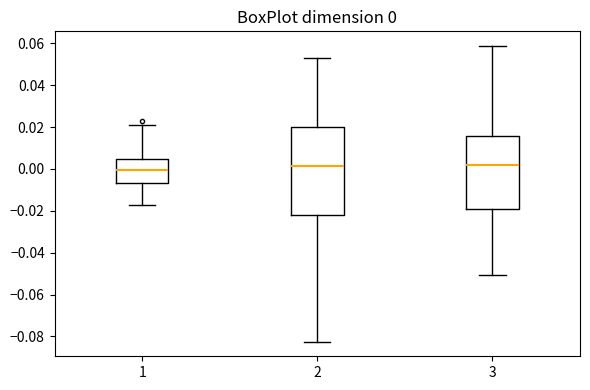

Comparing the boxes themselves (not the whiskers), which one is the tallest?

2